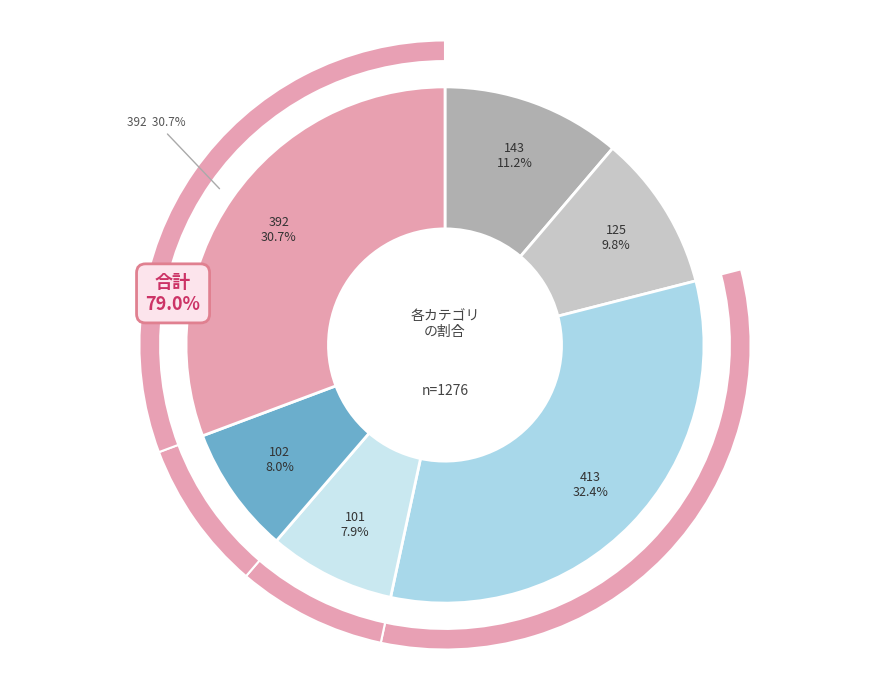

To the nearest percent, what is the difference between the 101 and 413 slice percentages?

24%